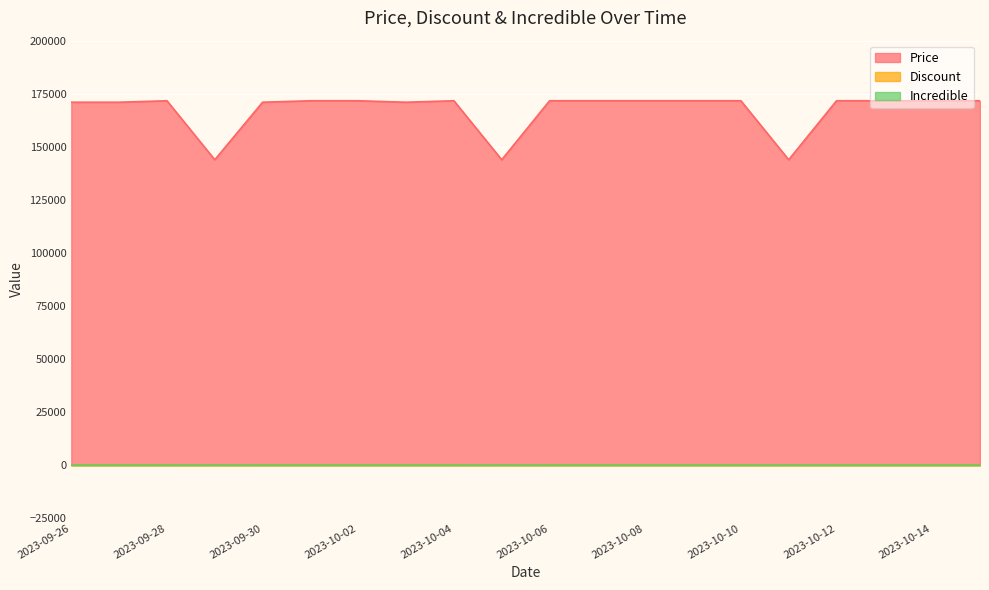

Which series has the widest spread of values?

Price